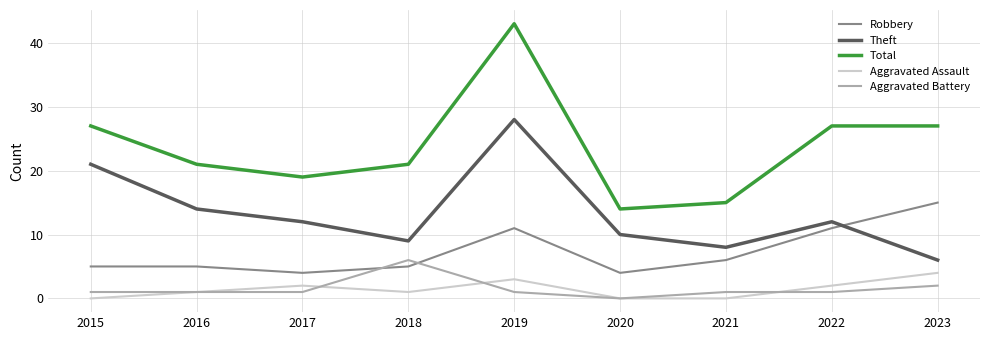

Rank the series by their maximum value, from highest to lowest.

Total, Theft, Robbery, Aggravated Battery, Aggravated Assault